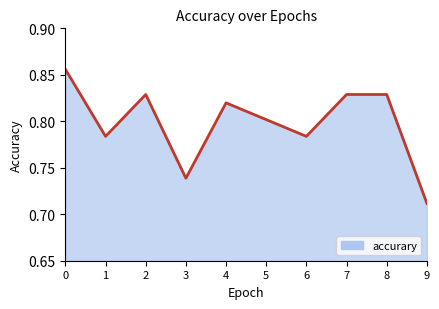

What is the sum of the values at 9 and 2?

1.5